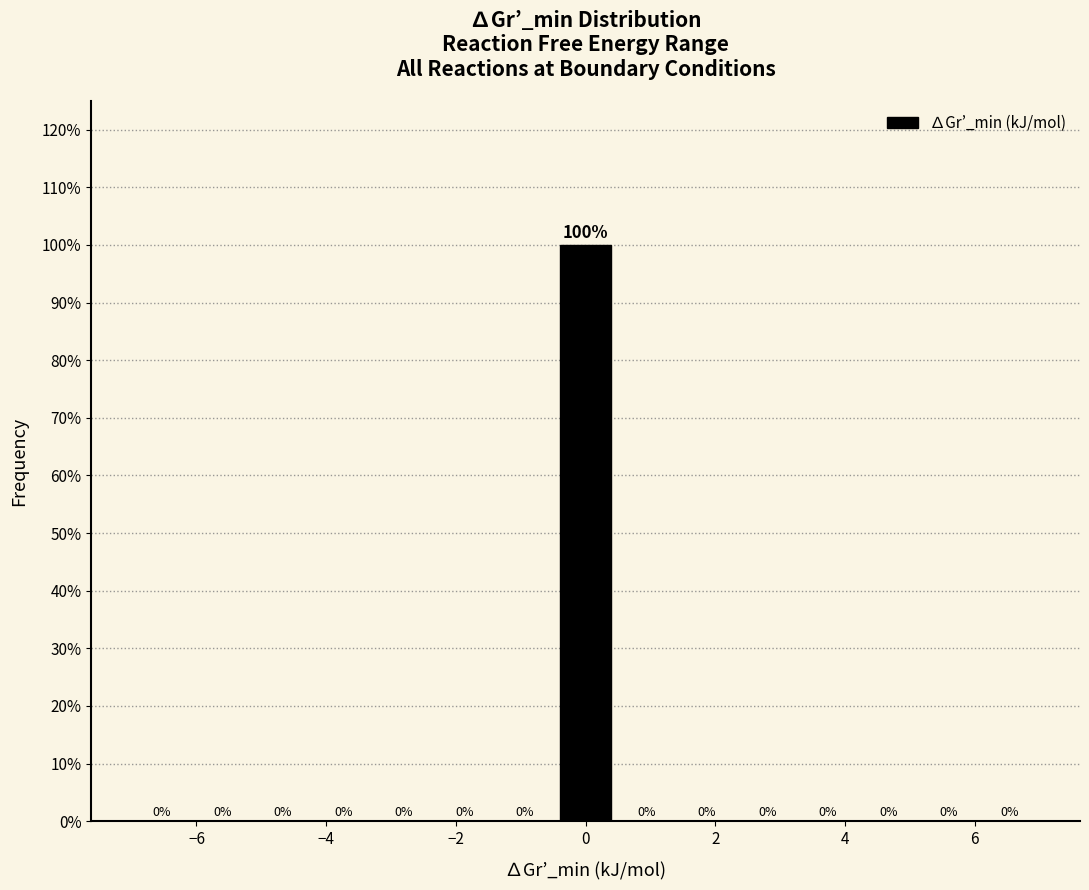

Reading left to right, transcribe this chart: for each bar, give the range it covers on the x-axis and its height. The bar edges are not printed on the chart, so give them approximately, as read against the axis.

-7.0 to -6.0: 0
-6.0 to -5.2: 0
-5.2 to -4.2: 0
-4.2 to -3.2: 0
-3.2 to -2.4: 0
-2.4 to -1.4: 0
-1.4 to -0.4: 0
-0.4 to 0.4: 100
0.4 to 1.4: 0
1.4 to 2.4: 0
2.4 to 3.2: 0
3.2 to 4.2: 0
4.2 to 5.2: 0
5.2 to 6.0: 0
6.0 to 7.0: 0